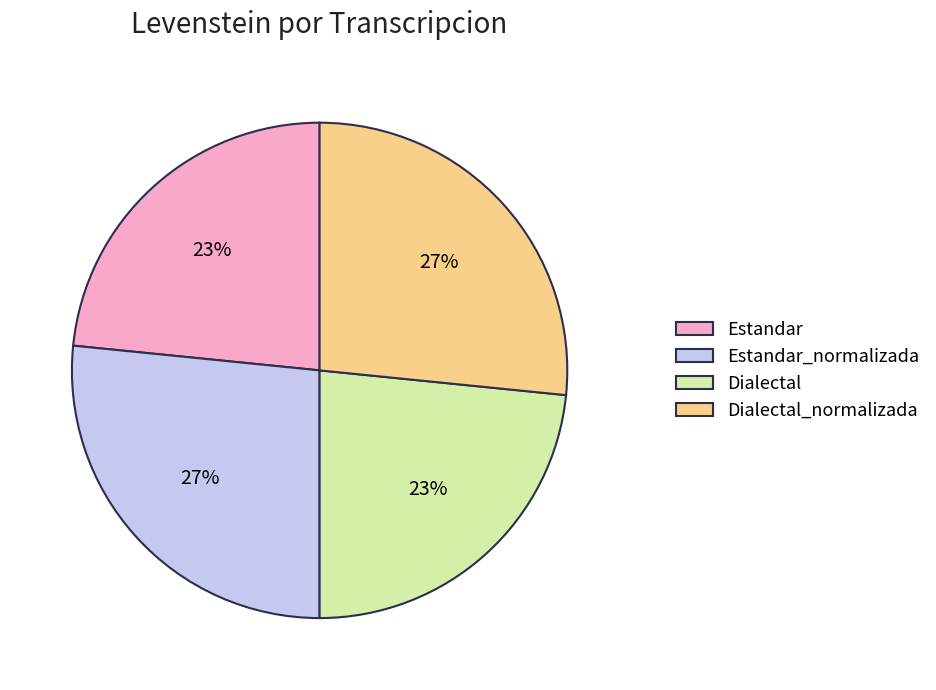

How many segments does this pie chart have?

4